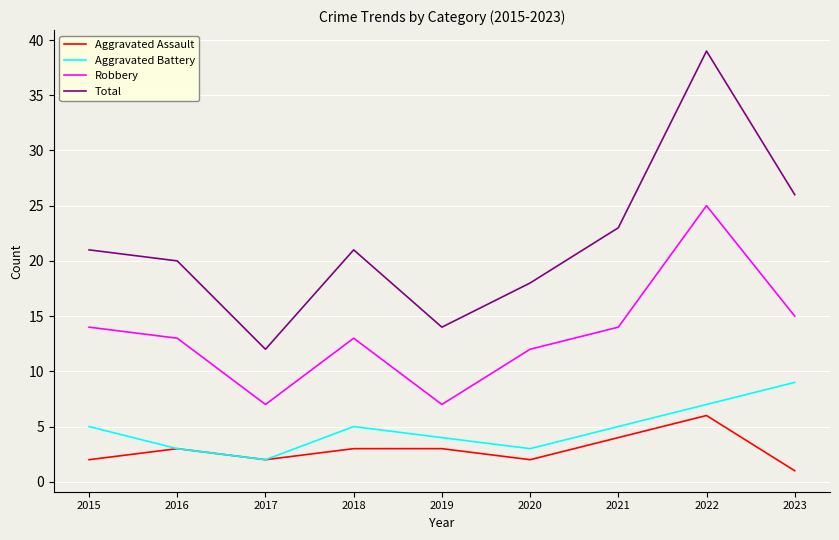

Which series has the largest total across all categories?

Total